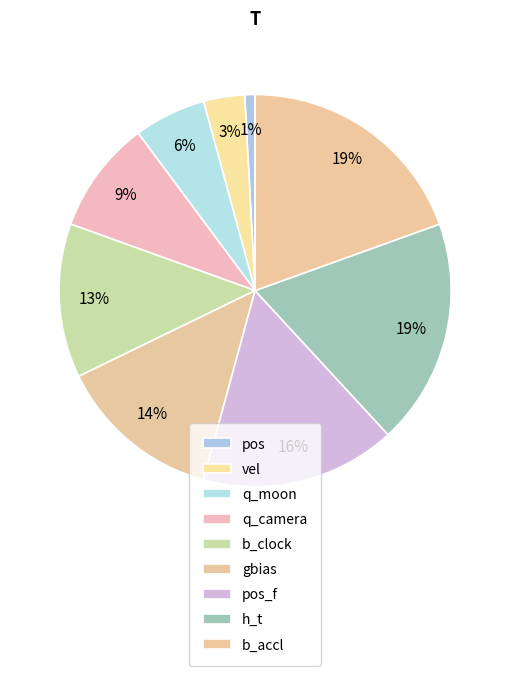

Do gbias and b_accl together represent more than half of the pie?

No